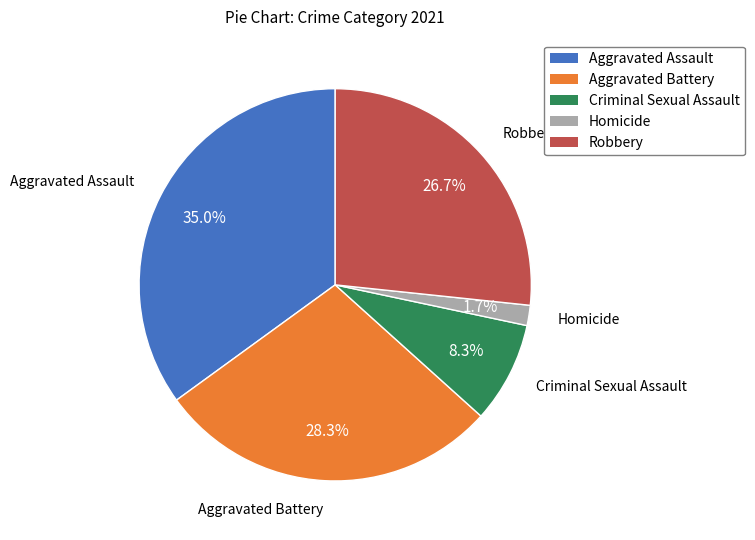

What is the smallest slice in the pie chart?

Homicide